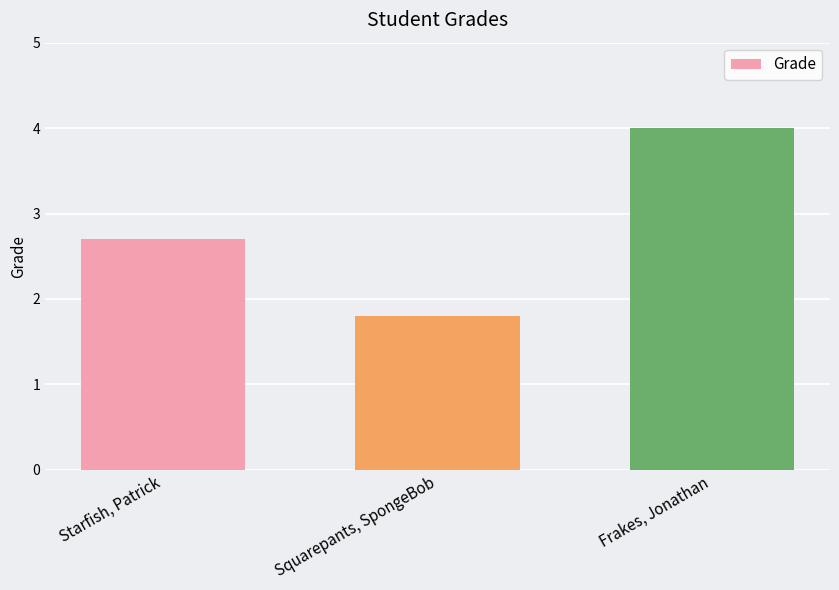

Where is the data nearest to the value 2?

Squarepants, SpongeBob